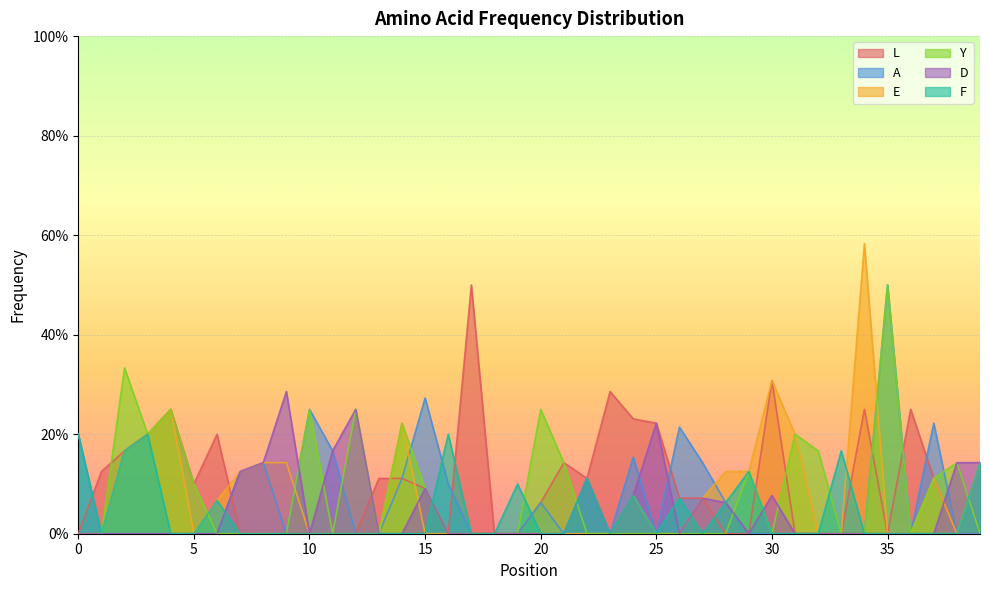

The L series shows 0.0 at 10. True or false?

True